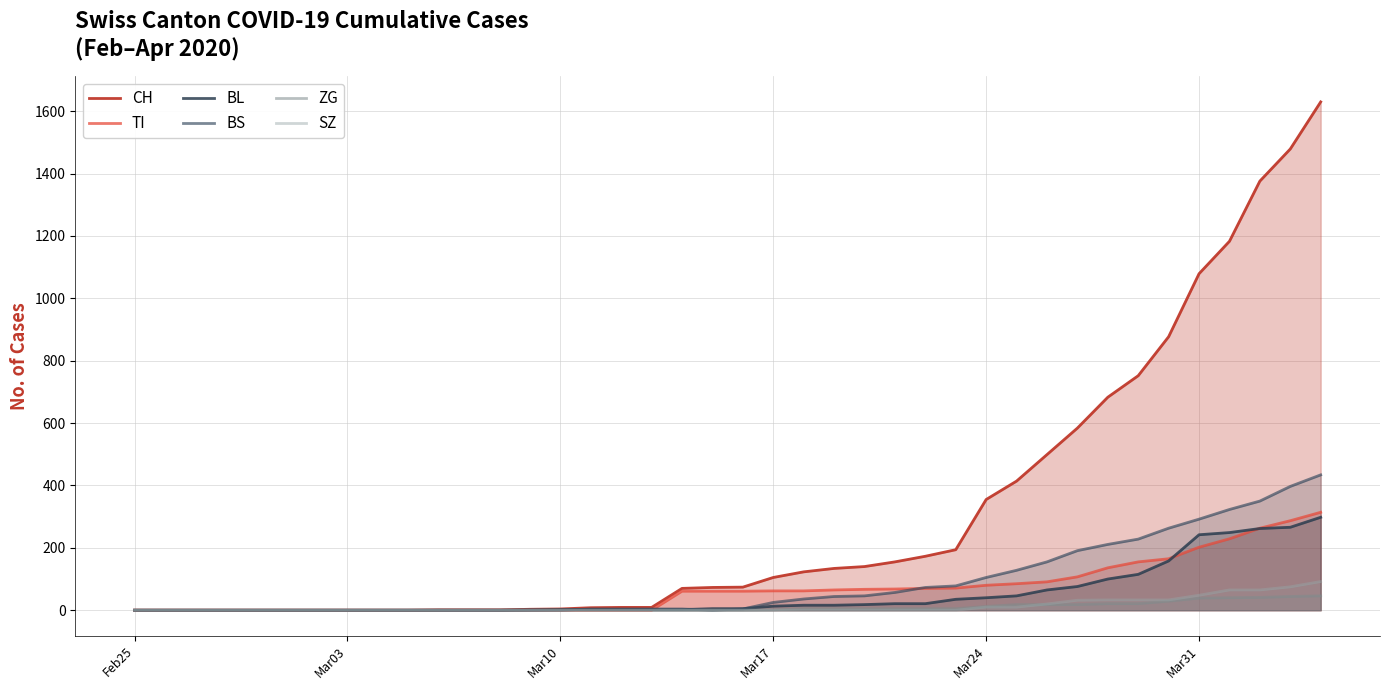

True or false: BL and SZ cross at least once.

False